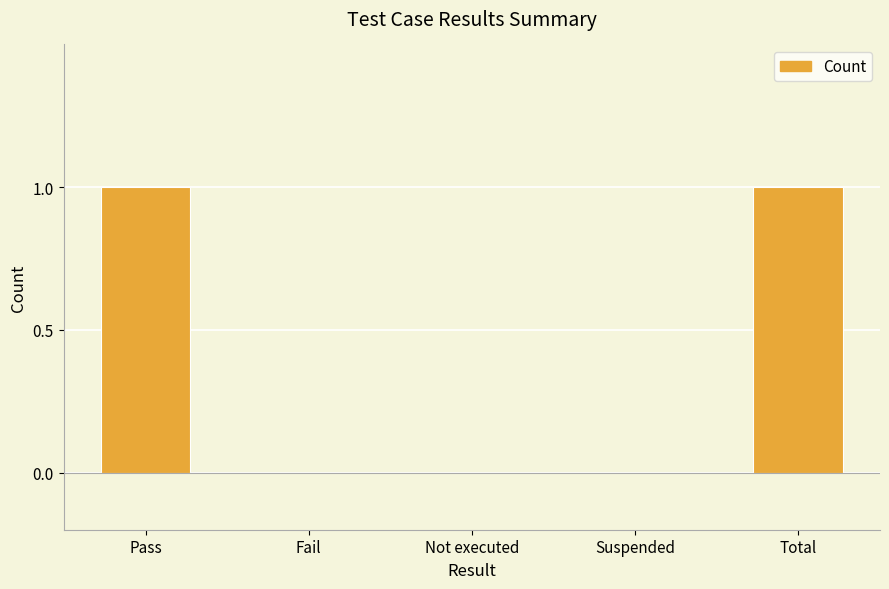

What is the change in value from Suspended to Total?

+1